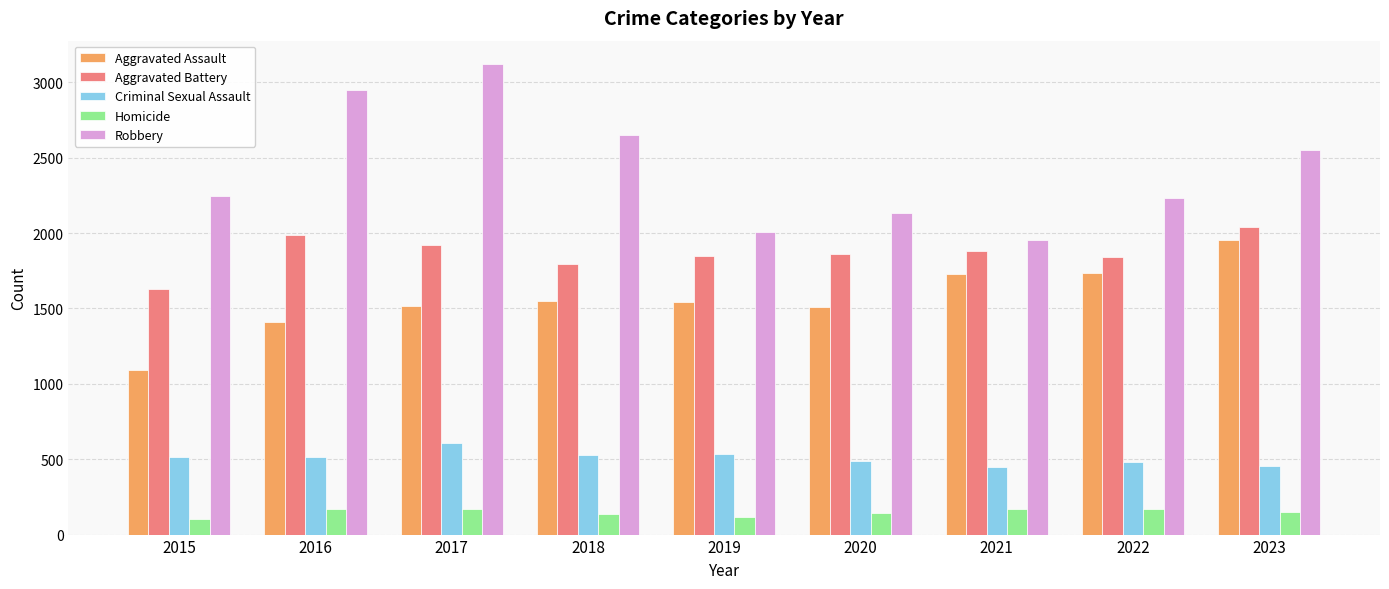

What is the difference between the Homicide values at 2022 and 2015?

68